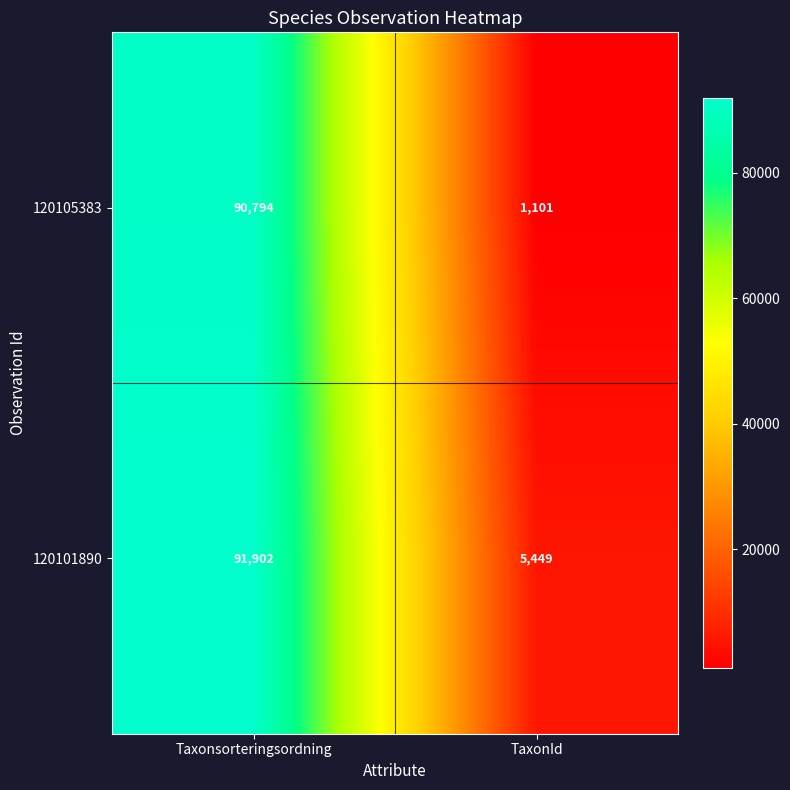

What is the difference between the maximum and minimum values in the 120105383 series?

89693